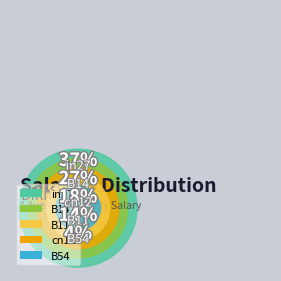

How much of the chart is everything except in27?

63.0%